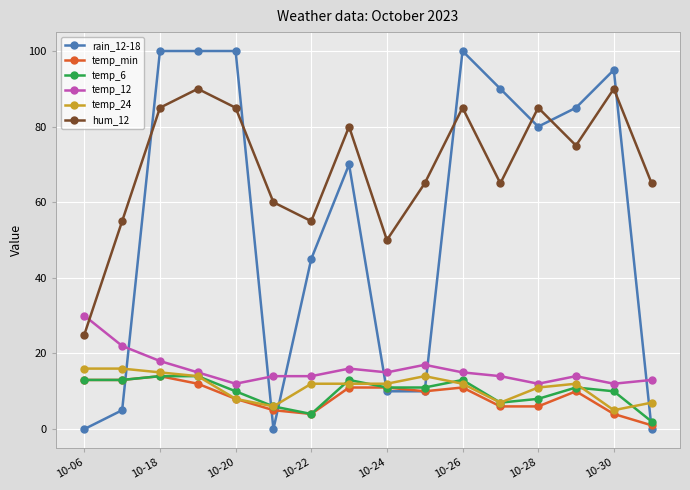

True or false: temp_min and temp_12 cross at least once.

False